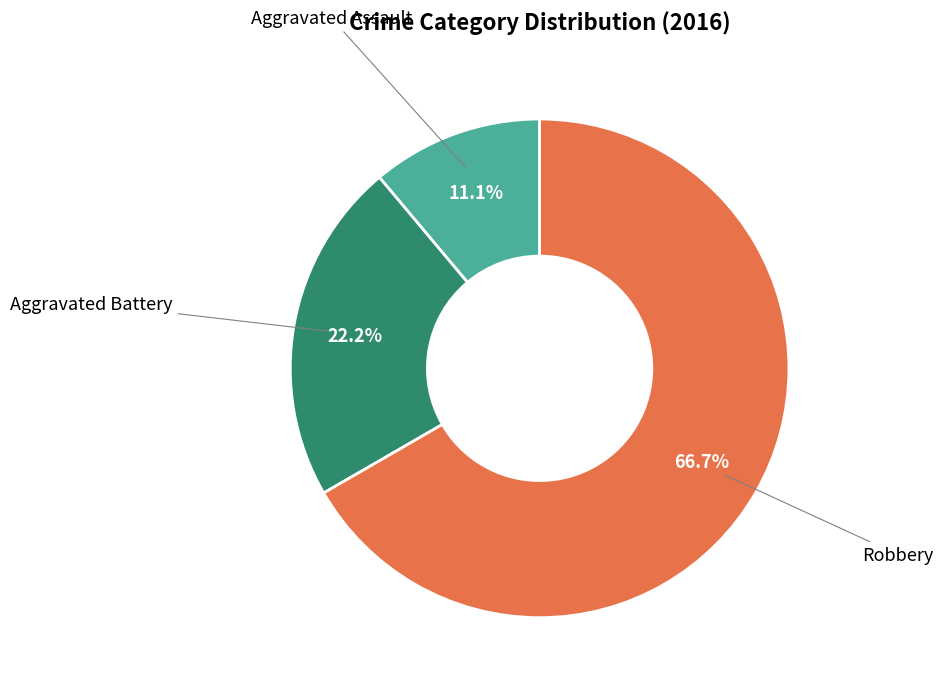

Does any single category account for the majority?

Yes